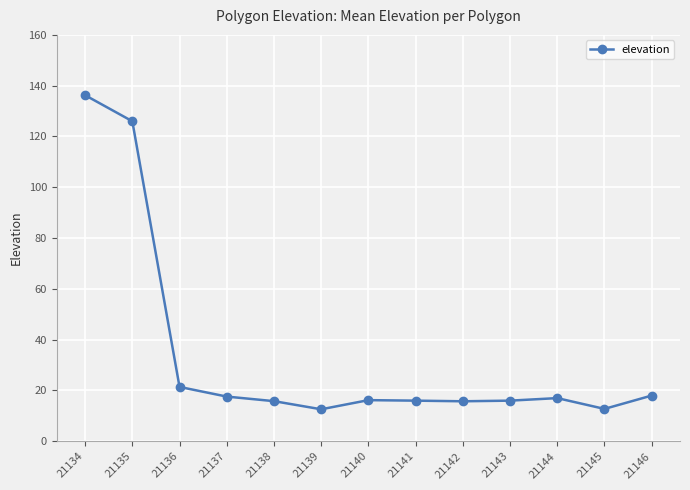

Read the value at 21139.

12.6